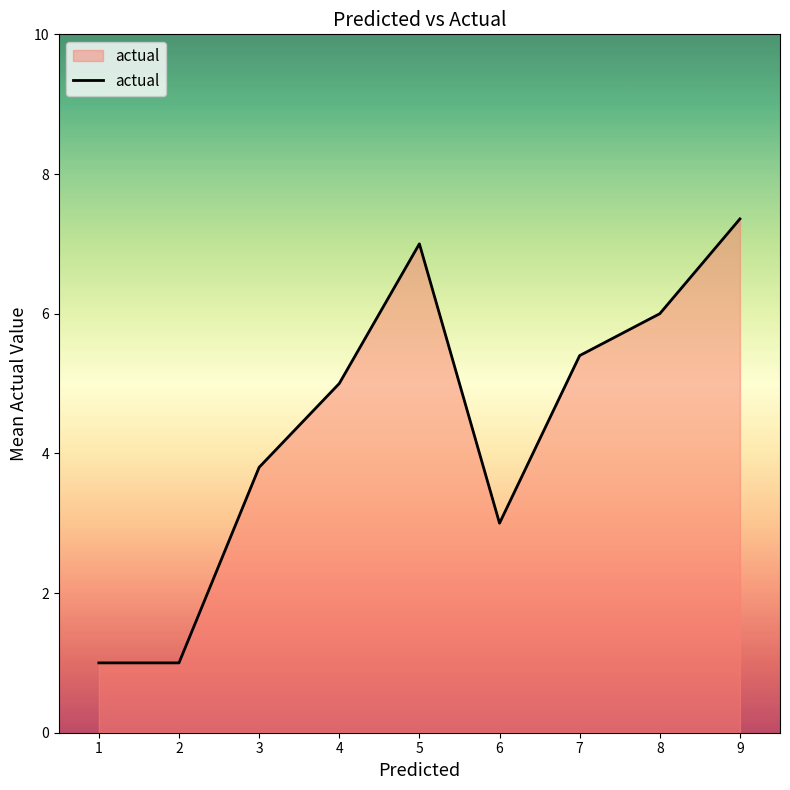

Which label corresponds to the largest value in the chart?

9